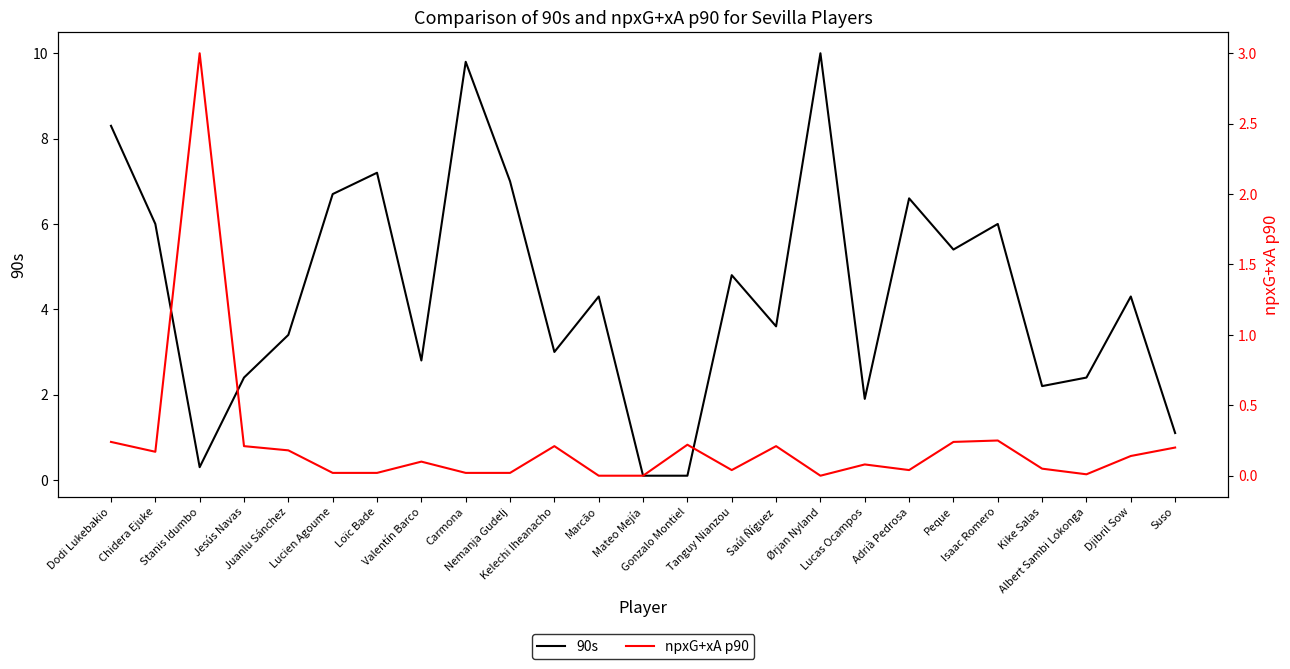

At how many categories does at least one series exceed 6?

7